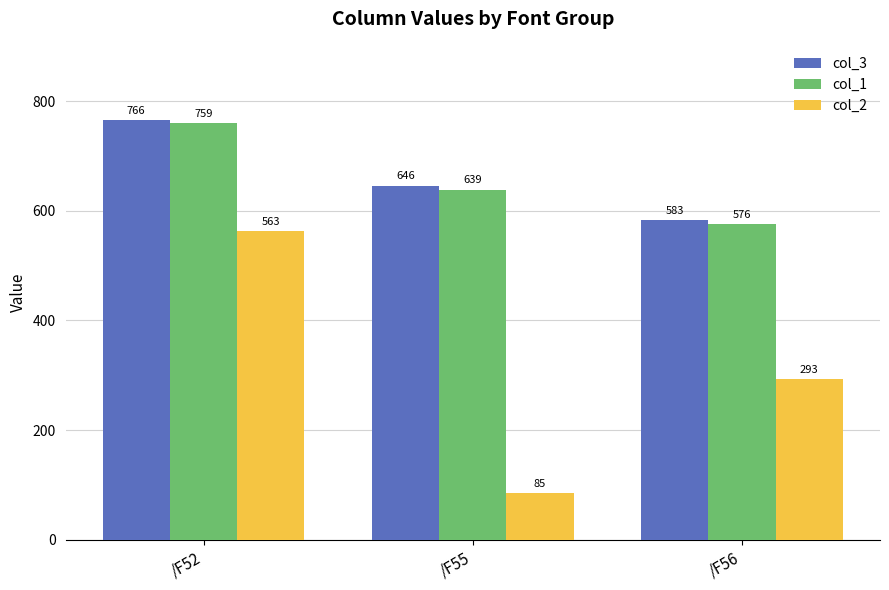

What value does the col_1 series have at /F52?

759.3